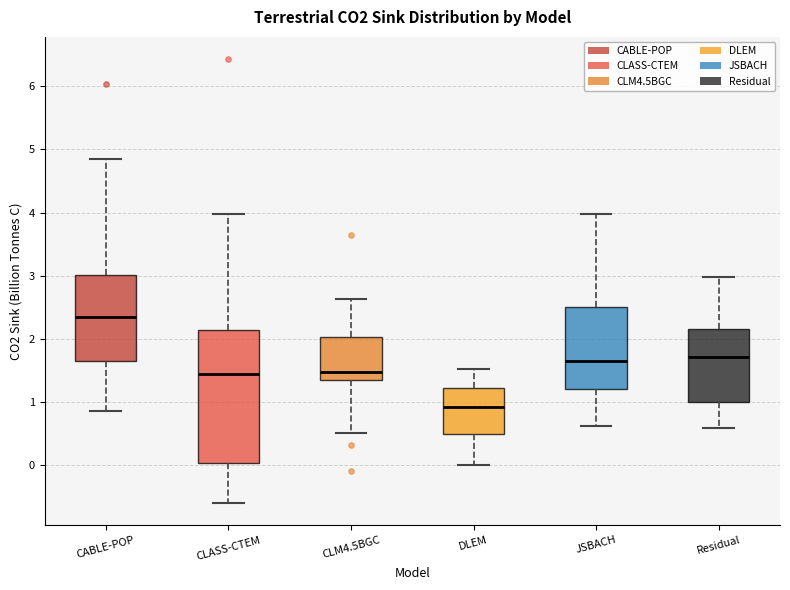

Which box is the tallest, from its lower edge to its upper edge?

CLASS-CTEM